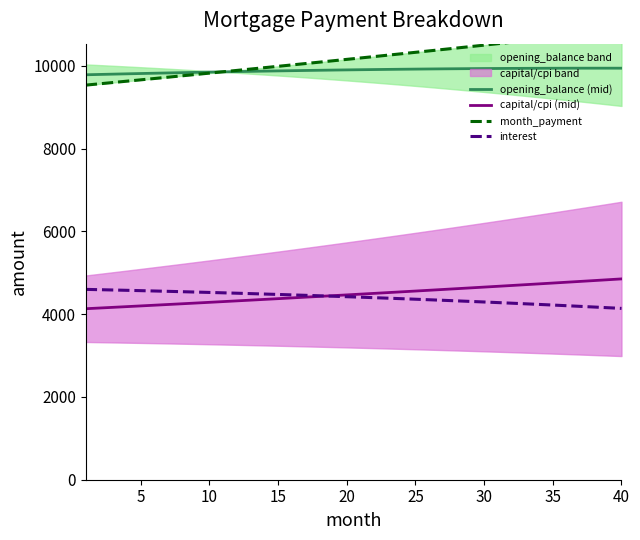

True or false: capital/cpi (mid) and opening_balance (mid) cross at least once.

False